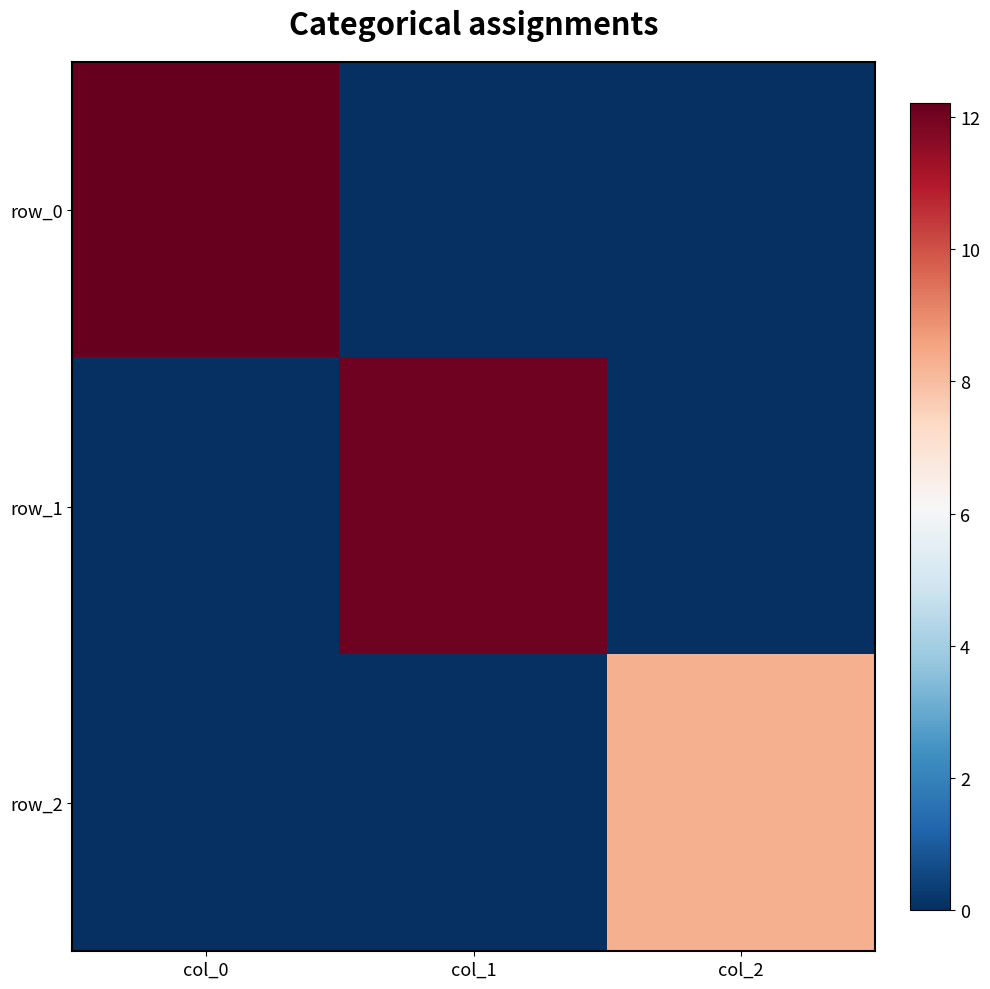

Reading left to right, what are all the values shown in this chart?

row_0: col_0=12.2	col_1=0.0	col_2=0.0
row_1: col_0=0.0	col_1=12.1	col_2=0.0
row_2: col_0=0.0	col_1=0.0	col_2=8.3